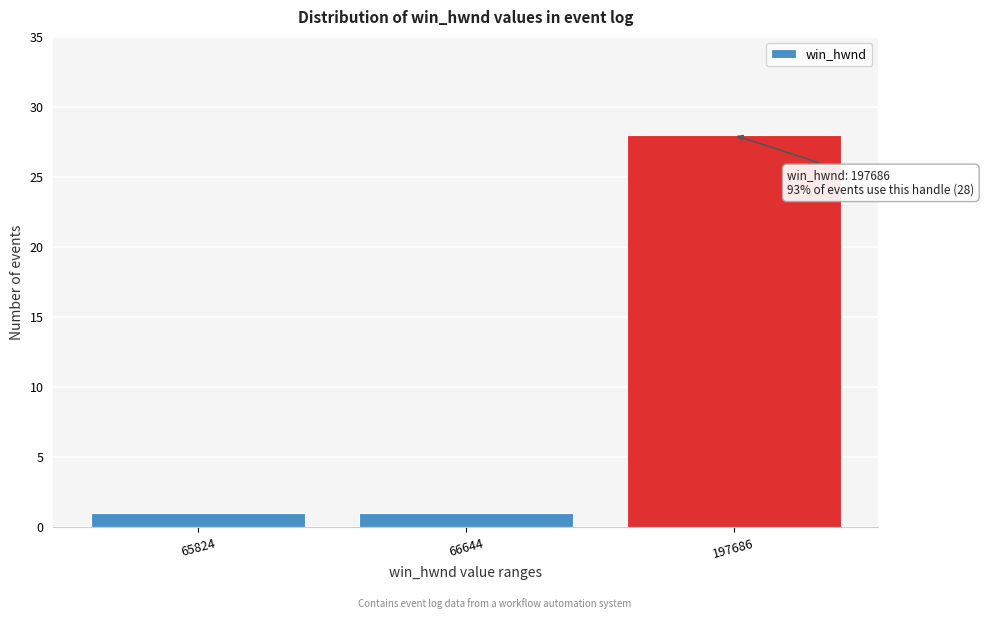

Reading left to right, what are all the values shown in this chart?

1	1	28